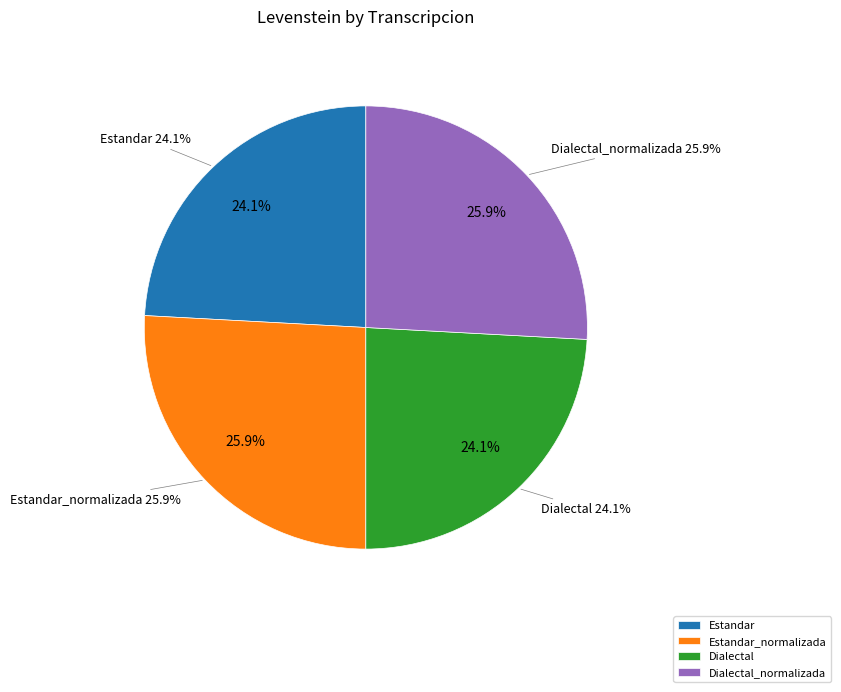

Is the sum of Estandar_normalizada and Dialectal_normalizada greater than half?

Yes